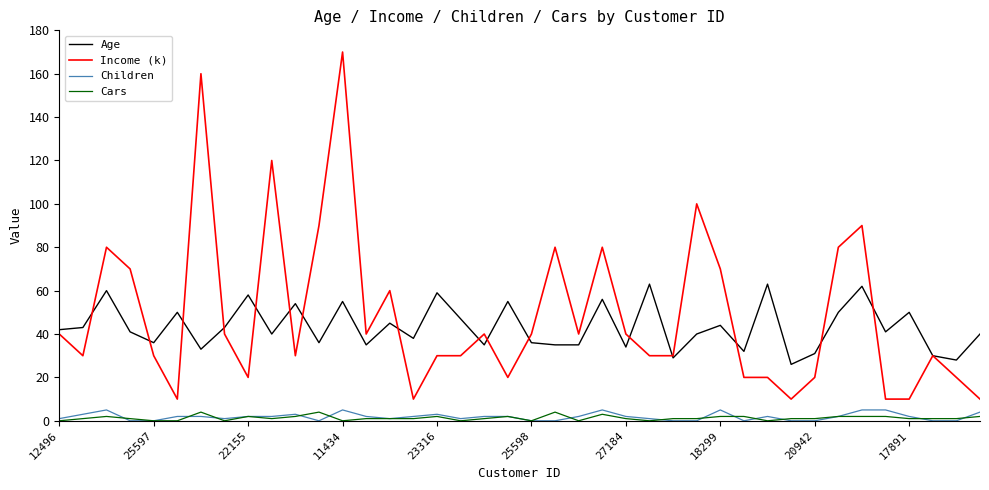

Reading left to right, what are all the values shown in this chart?

Age: 42	43	60	41	36	50	33	43	58	40	54	36	55	35	45	38	59	47	35	55	36	35	35	56	34	63	29	40	44	32	63	26	31	50	62	41	50	30	28	40
Income (k): 40	30	80	70	30	10	160	40	20	120	30	90	170	40	60	10	30	30	40	20	40	80	40	80	40	30	30	100	70	20	20	10	20	80	90	10	10	30	20	10
Children: 1	3	5	0	0	2	2	1	2	2	3	0	5	2	1	2	3	1	2	2	0	0	2	5	2	1	0	0	5	0	2	0	0	2	5	5	2	0	0	4
Cars: 0	1	2	1	0	0	4	0	2	1	2	4	0	1	1	1	2	0	1	2	0	4	0	3	1	0	1	1	2	2	0	1	1	2	2	2	1	1	1	2